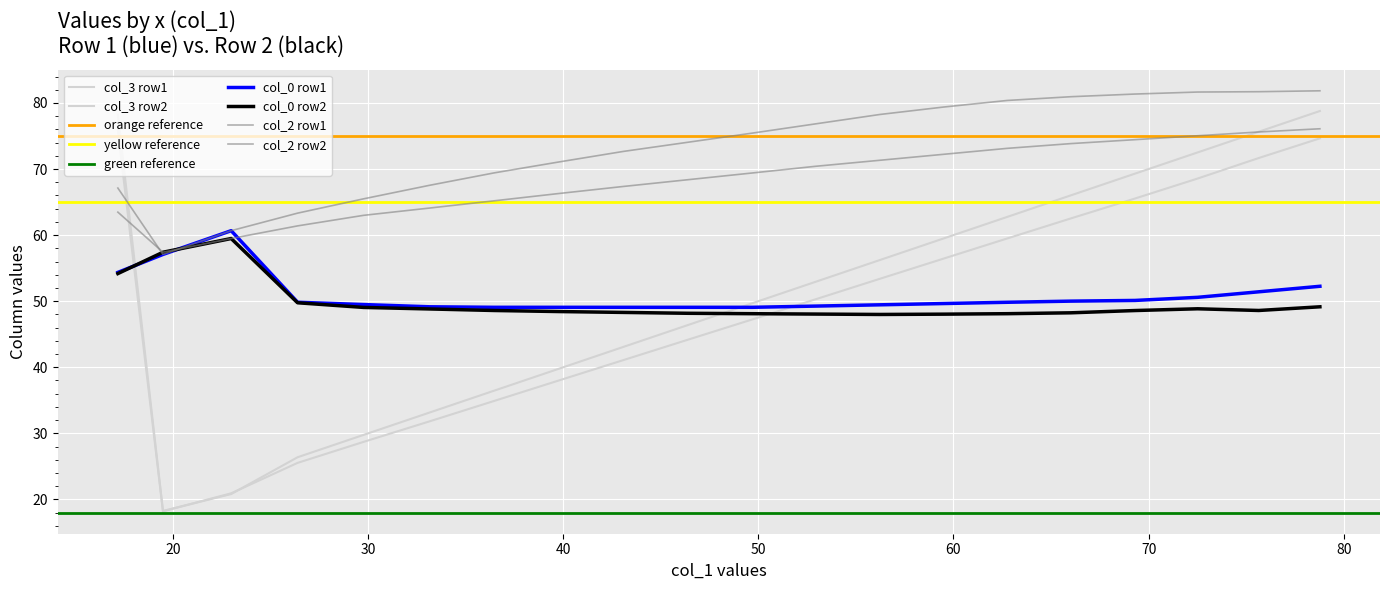

True or false: col_2 row1 has more than 2 interior local peaks.

False